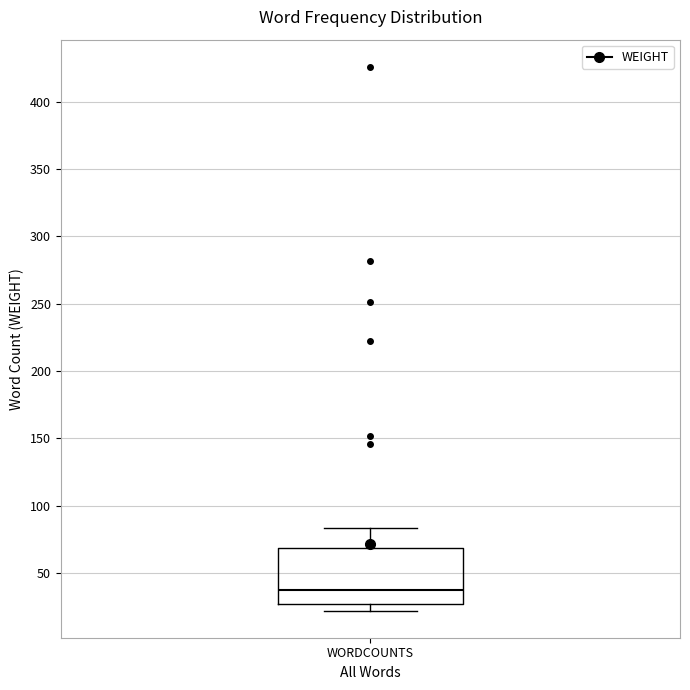

Where is the lower edge of the box for WORDCOUNTS on the y-axis? The values are not printed on the chart, so give them approximately, as read against the axis.

25